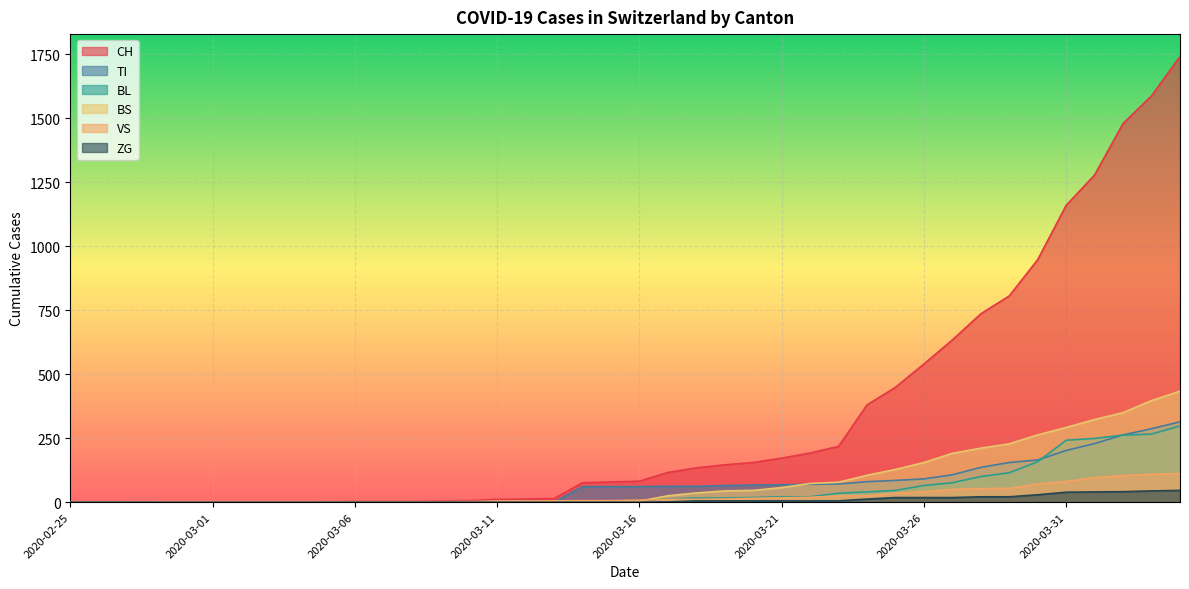

What is the difference between the second highest and second lowest values in the BS series?

397